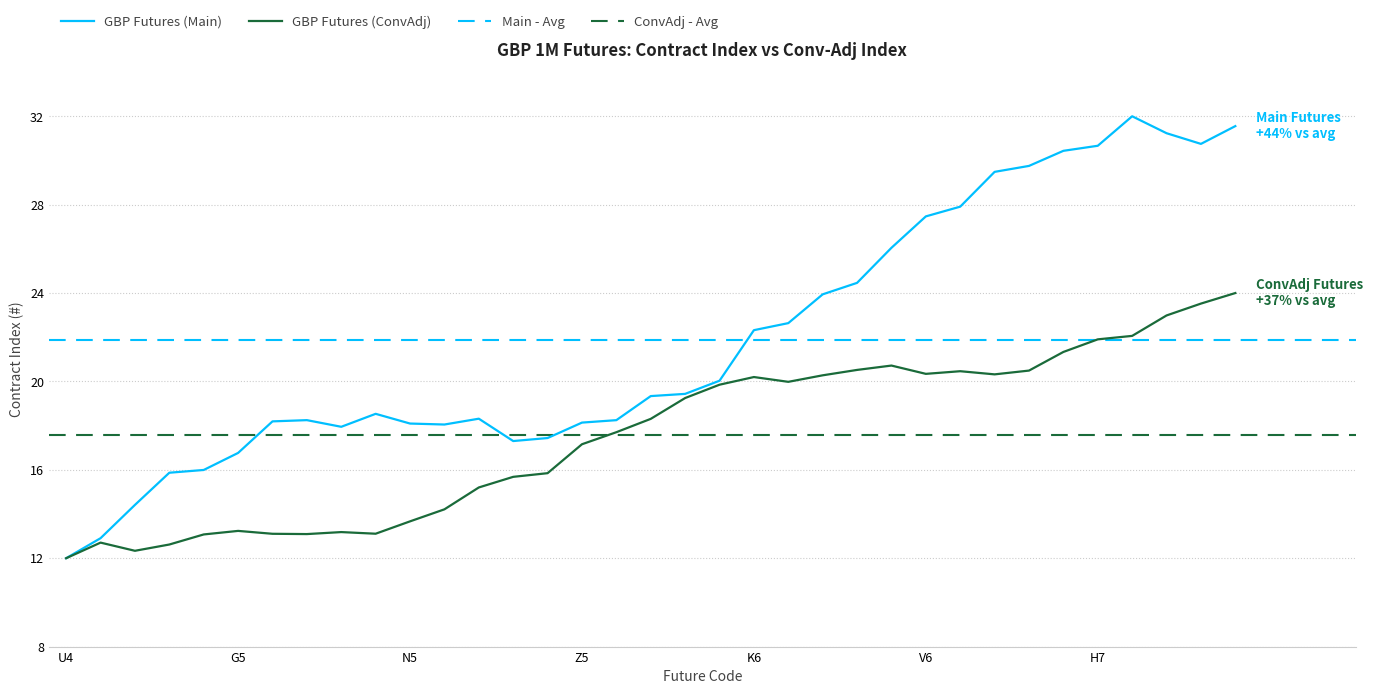

True or false: GBP Futures (Main) and GBP Futures (ConvAdj) intersect in this chart.

False